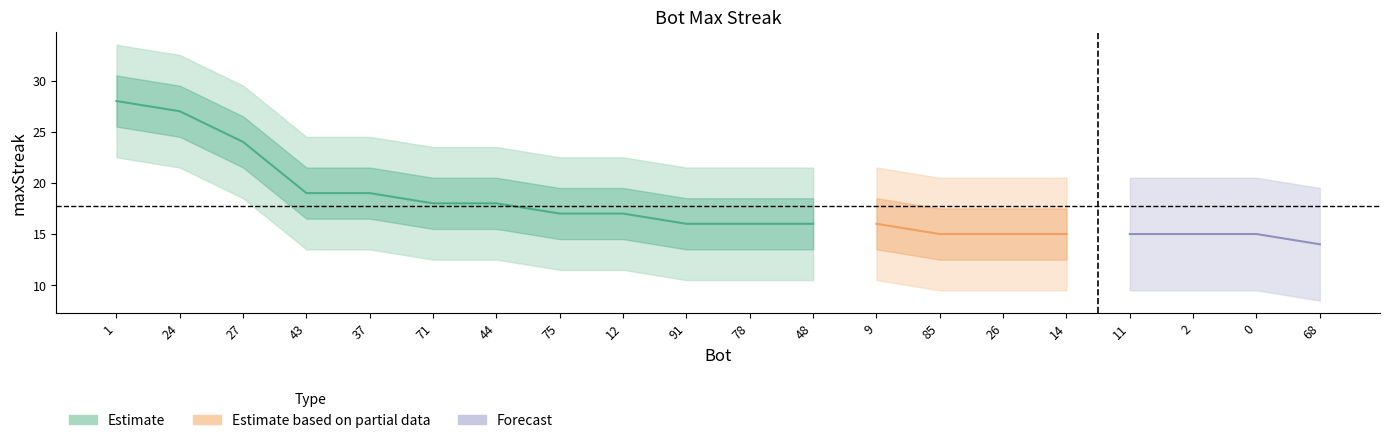

What is the label of the 8th point from the left?

75